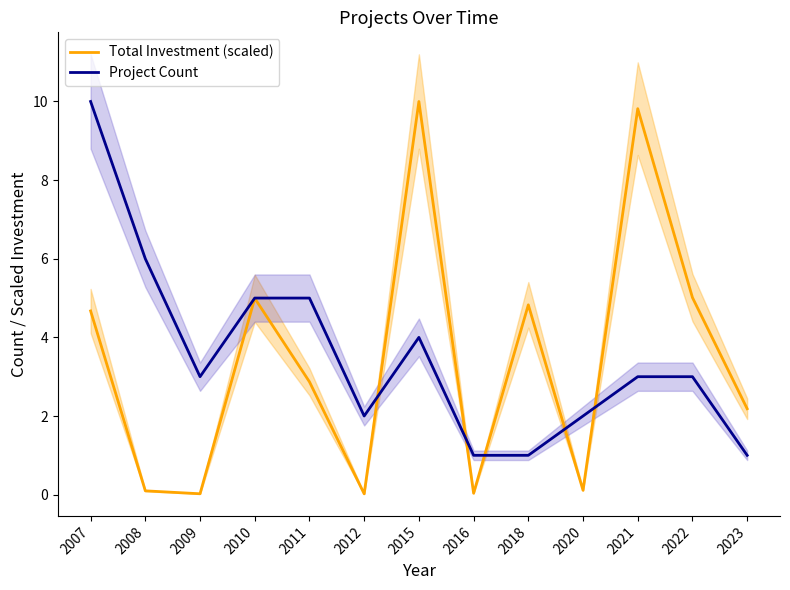

Reading left to right, list all the values displayed in this chart.

Total Investment (scaled): 4.7	0.1	0.0	5.0	2.9	0.0	10.0	0.0	4.8	0.1	9.8	5.0	2.2
Project Count: 10.0	6.0	3.0	5.0	5.0	2.0	4.0	1.0	1.0	2.0	3.0	3.0	1.0